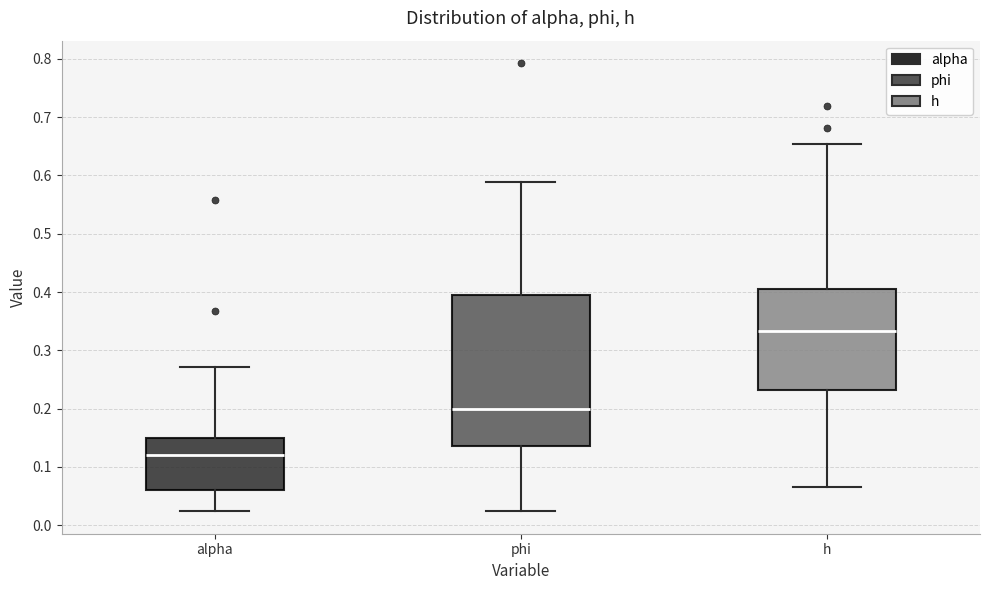

Comparing the boxes themselves (not the whiskers), which one is the tallest?

phi